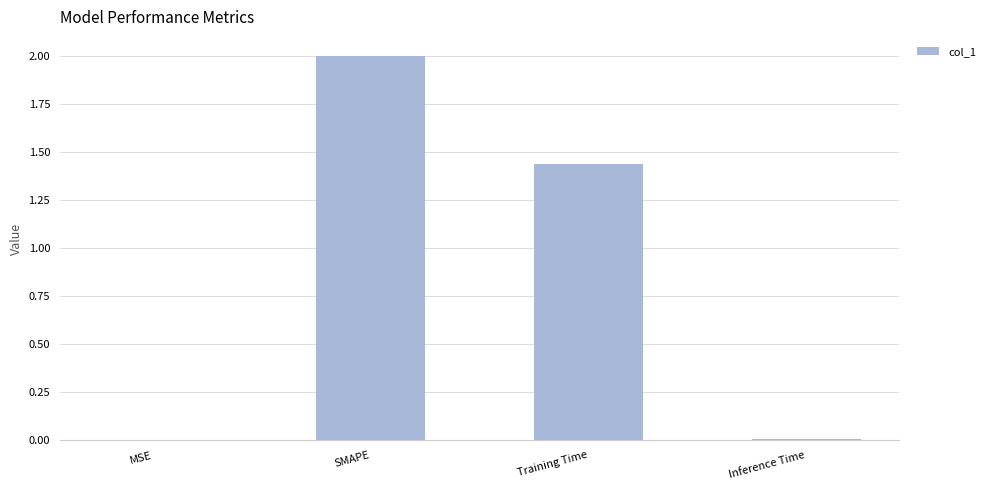

The chart shows a value of 1.0 at SMAPE. True or false?

False